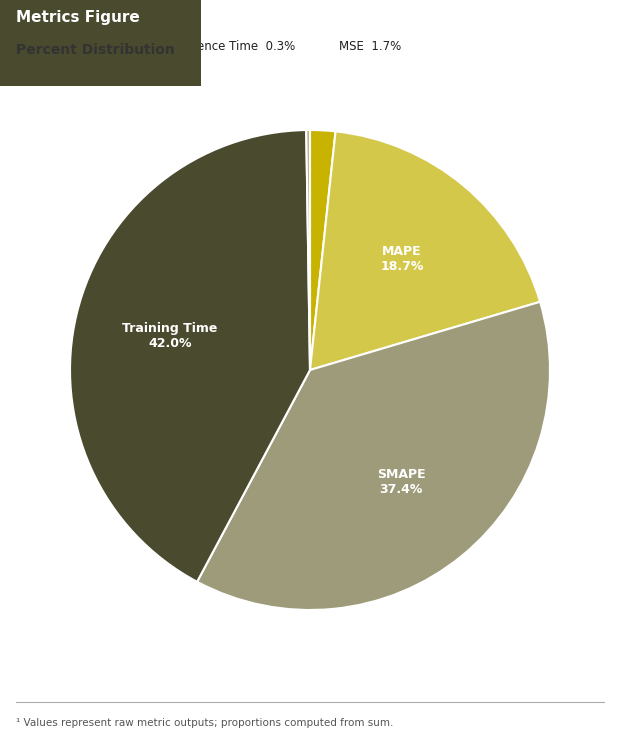

Is there a majority slice in this chart?

No